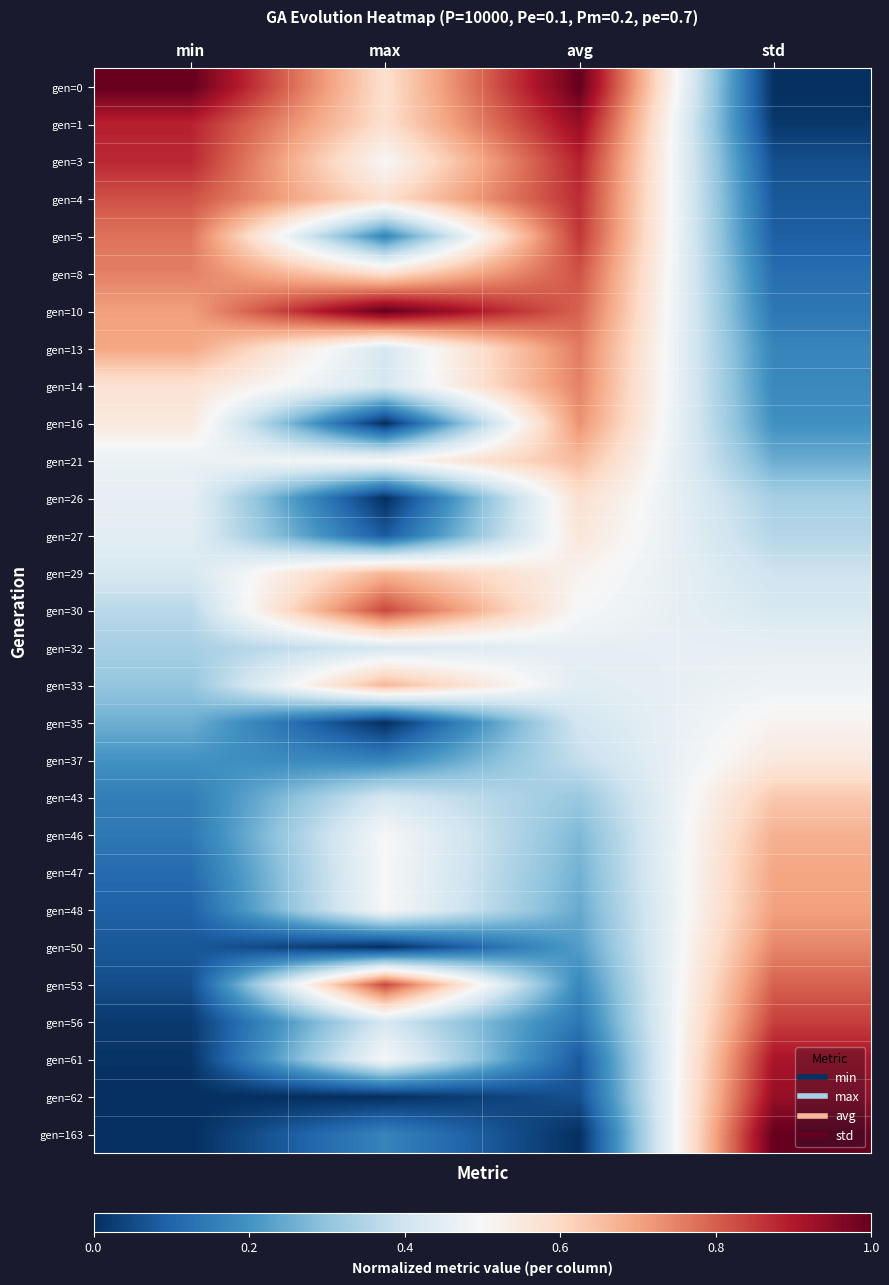

Reading right to left, list all the values displayed in this chart.

gen=0: std=0.0	avg=1.0	max=0.6	min=1.0
gen=1: std=0.0	avg=0.9	max=0.6	min=0.9
gen=3: std=0.1	avg=0.9	max=0.5	min=0.9
gen=4: std=0.1	avg=0.9	max=0.6	min=0.8
gen=5: std=0.1	avg=0.9	max=0.2	min=0.8
gen=8: std=0.1	avg=0.8	max=0.6	min=0.8
gen=10: std=0.1	avg=0.8	max=1.0	min=0.7
gen=13: std=0.2	avg=0.8	max=0.4	min=0.7
gen=14: std=0.2	avg=0.7	max=0.4	min=0.6
gen=16: std=0.2	avg=0.7	max=0.0	min=0.6
gen=21: std=0.3	avg=0.7	max=0.5	min=0.5
gen=26: std=0.3	avg=0.6	max=0.0	min=0.5
gen=27: std=0.4	avg=0.6	max=0.1	min=0.4
gen=29: std=0.4	avg=0.5	max=0.7	min=0.4
gen=30: std=0.4	avg=0.5	max=0.8	min=0.4
gen=32: std=0.5	avg=0.5	max=0.4	min=0.3
gen=33: std=0.5	avg=0.4	max=0.7	min=0.3
gen=35: std=0.5	avg=0.4	max=0.0	min=0.3
gen=37: std=0.6	avg=0.4	max=0.2	min=0.2
gen=43: std=0.6	avg=0.3	max=0.4	min=0.2
gen=46: std=0.7	avg=0.3	max=0.5	min=0.1
gen=47: std=0.7	avg=0.3	max=0.5	min=0.1
gen=48: std=0.7	avg=0.2	max=0.5	min=0.1
gen=50: std=0.7	avg=0.2	max=0.0	min=0.1
gen=53: std=0.8	avg=0.2	max=0.8	min=0.1
gen=56: std=0.8	avg=0.1	max=0.4	min=0.0
gen=61: std=0.9	avg=0.1	max=0.5	min=0.0
gen=62: std=0.9	avg=0.1	max=0.0	min=0.0
gen=163: std=1.0	avg=0.0	max=0.2	min=0.0